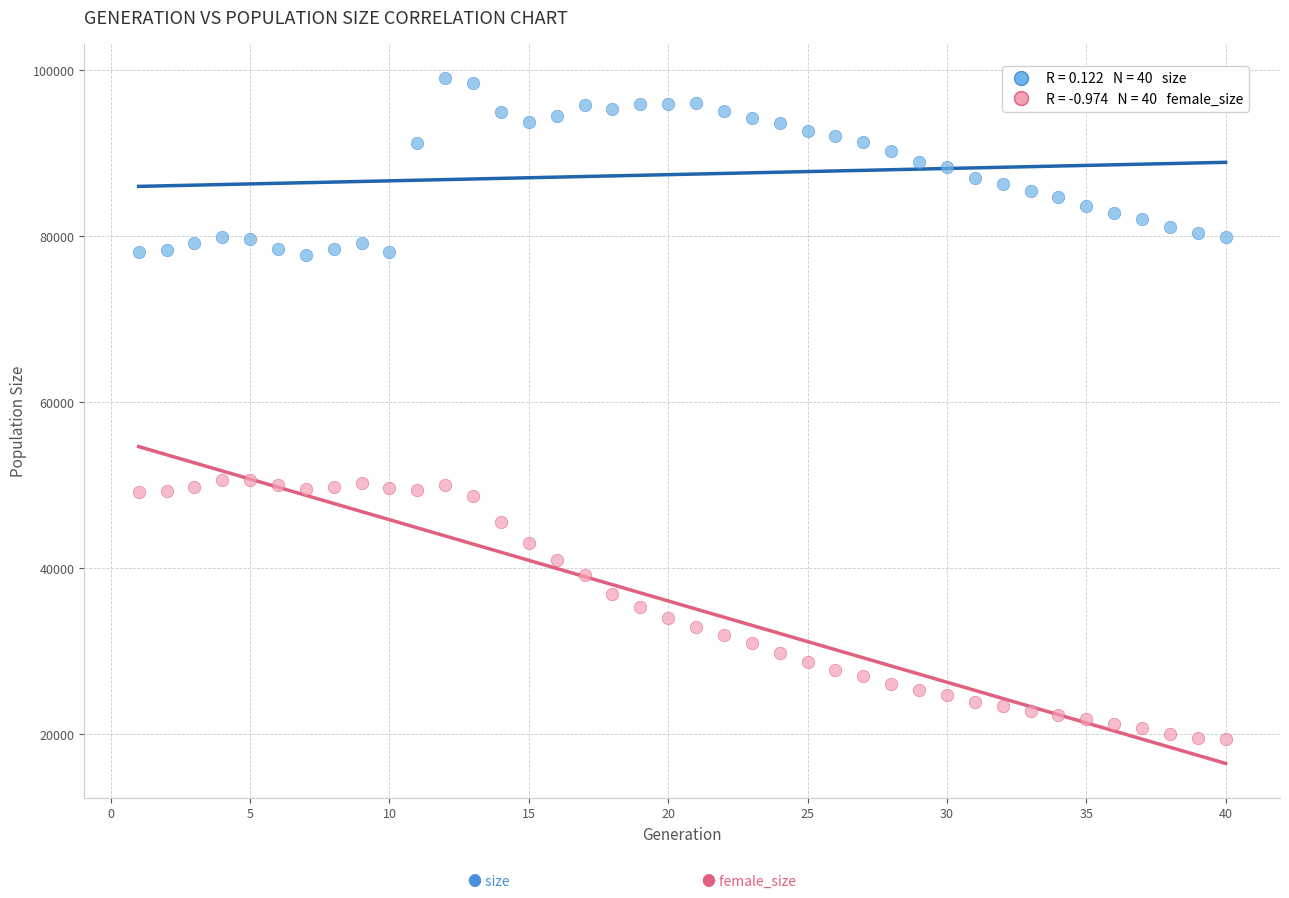

Across all data points, what is the range of X values (max minus min)?

39